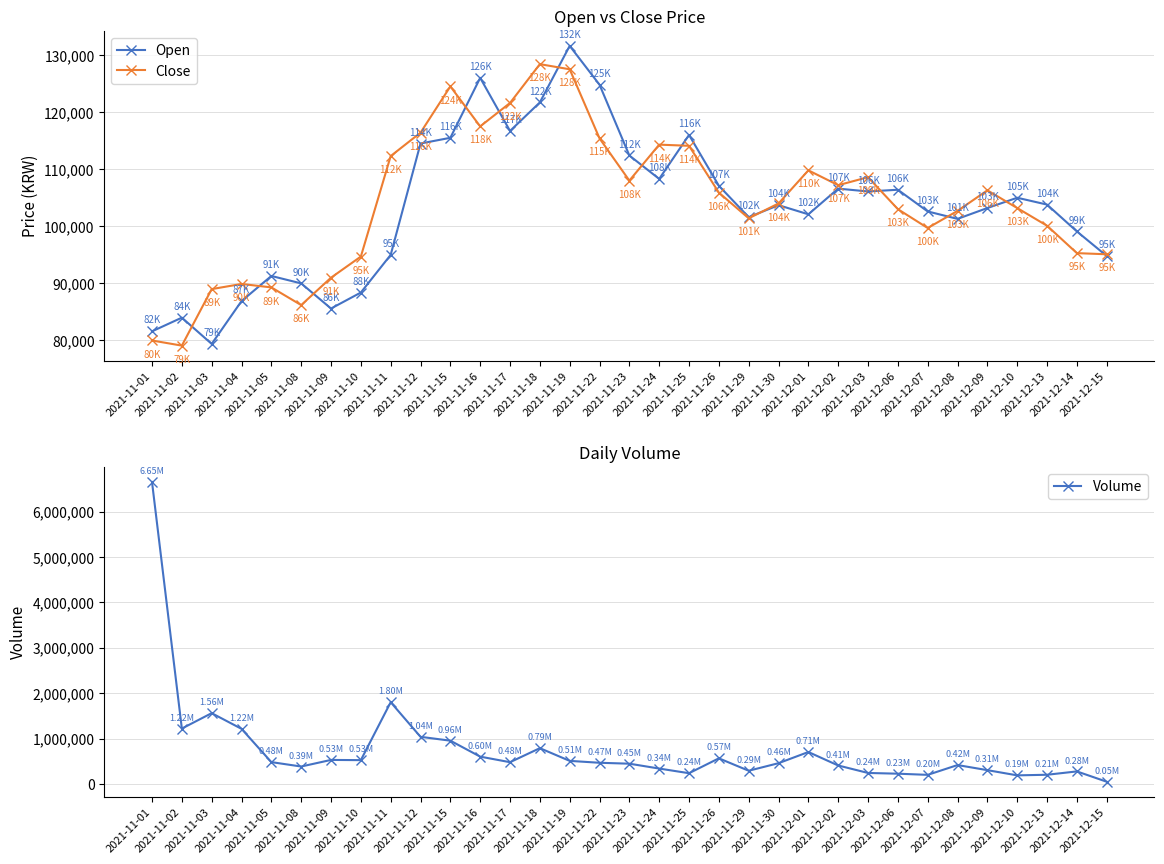

Which series ends up on top after the final intersection of Open and Close?

Close